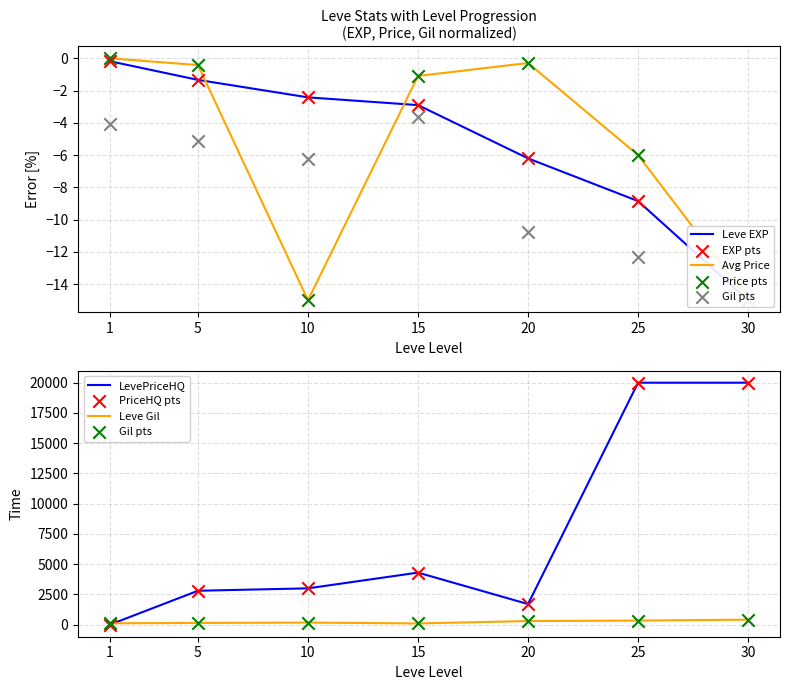

Which series has the largest total across all categories?

LevePriceHQ